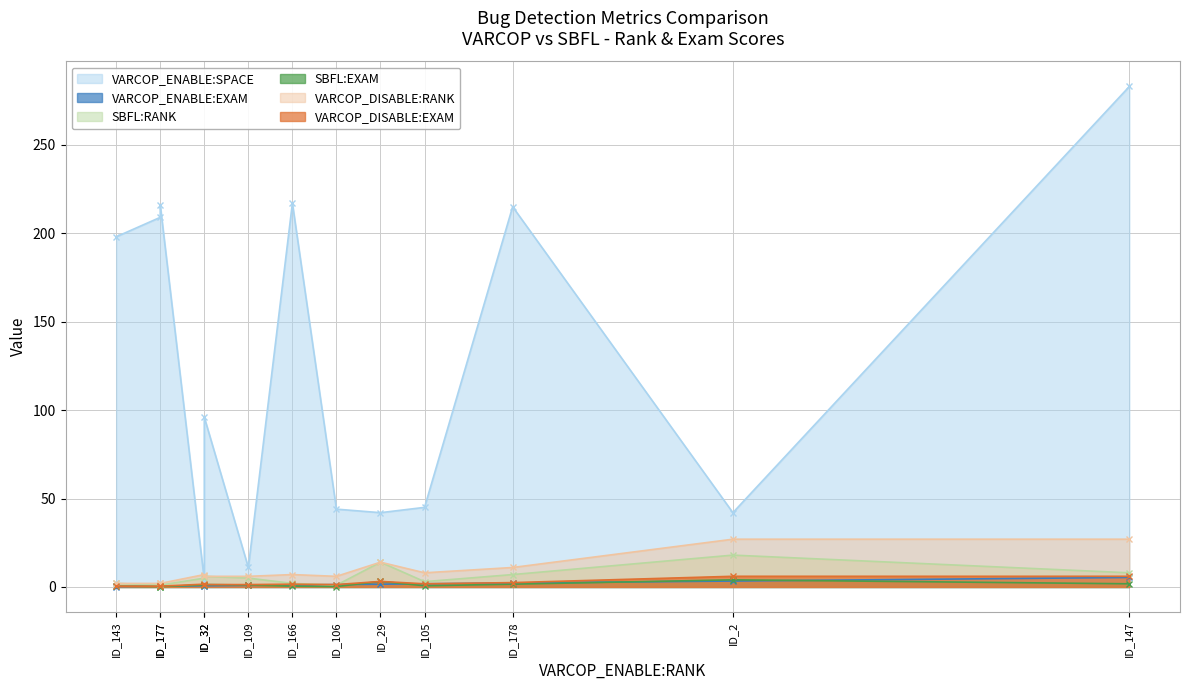

Is it true that VARCOP_DISABLE:RANK equals 0.6 at ID_143?

False